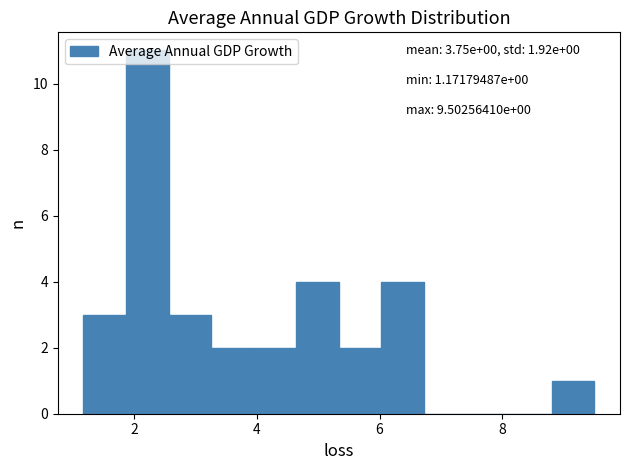

Around what value on the x-axis is the tallest bar? Give the approximate position of its centre, as read against the axis.

2.2